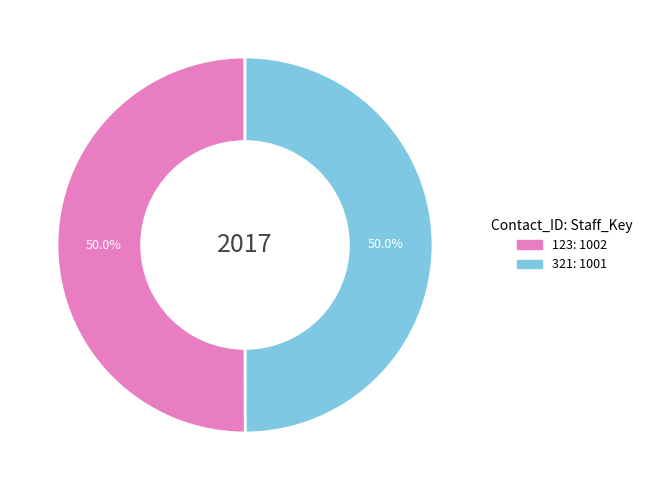

Approximately how many times larger is the value at 321 compared to 123?

1.0